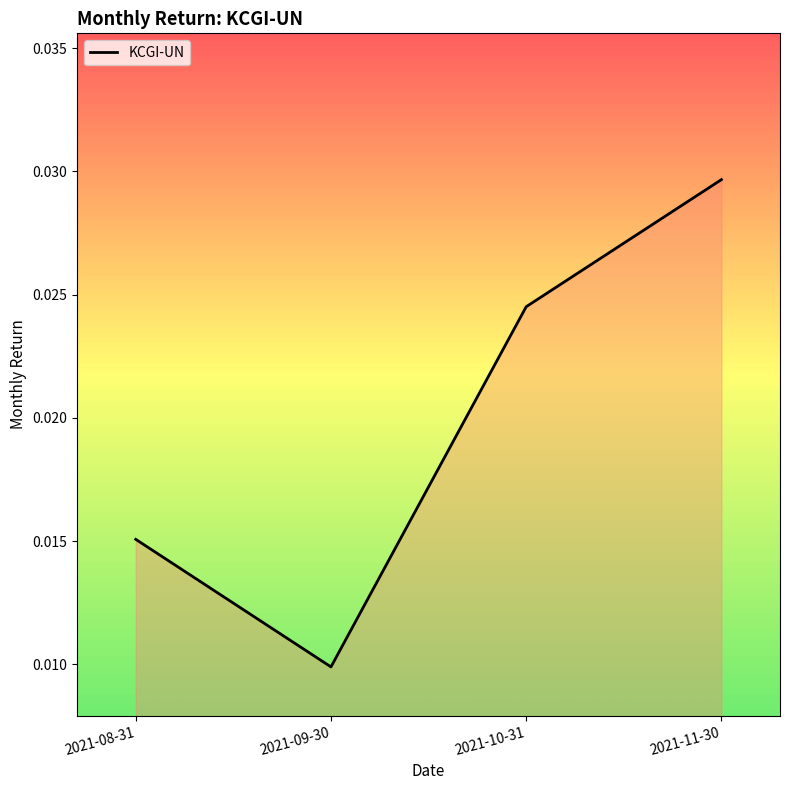

How many lines are shown in the chart?

1